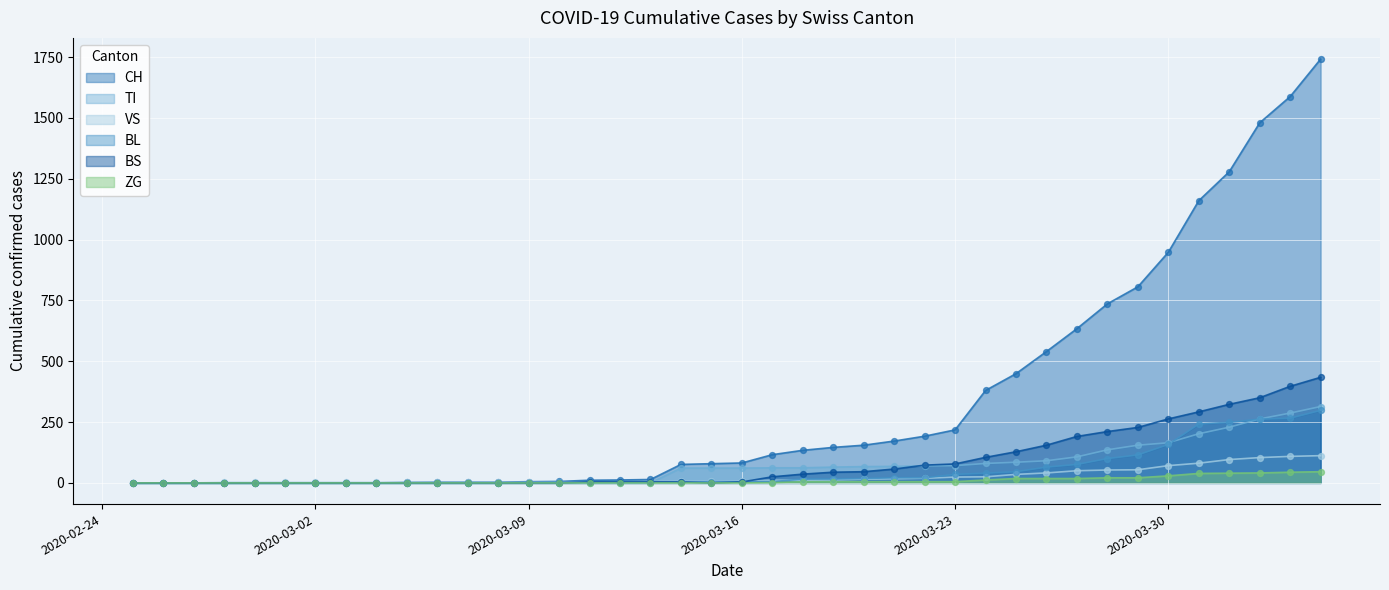

At which category is the sum across all series the highest?

2020-04-04